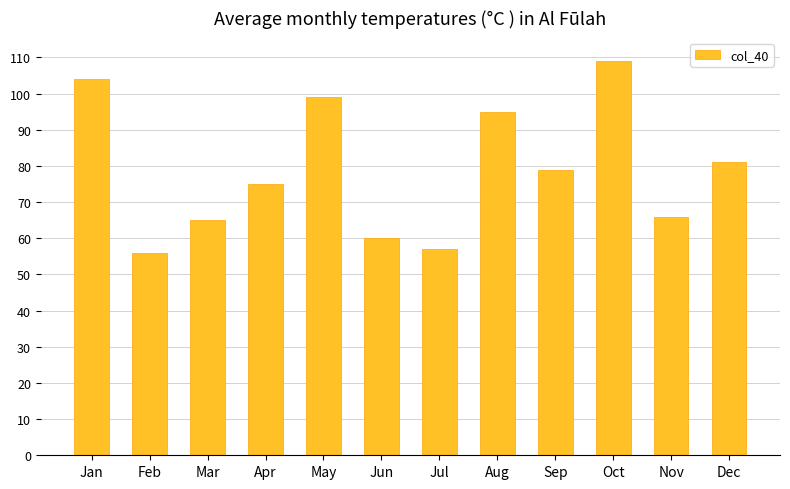

List the labels in order of value, largest first.

Oct, Jan, May, Aug, Dec, Sep, Apr, Nov, Mar, Jun, Jul, Feb